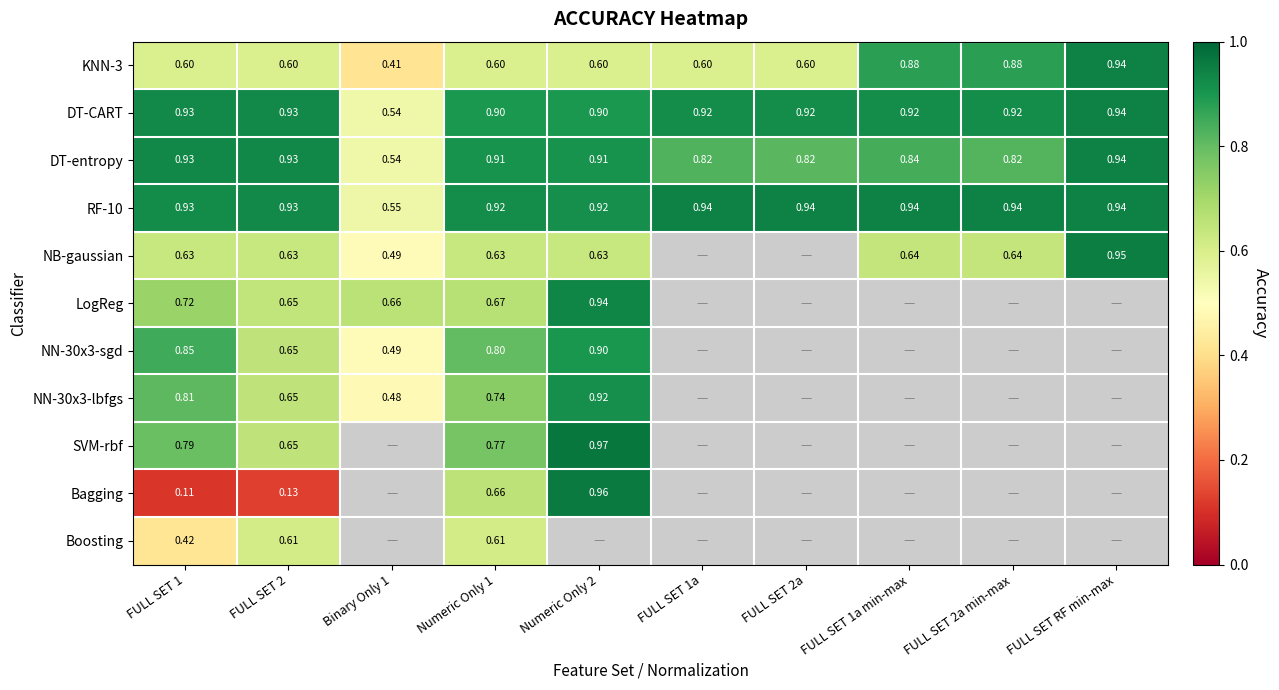

Is the value of DT-CART at FULL SET 1a greater than the value of SVM-rbf at FULL SET 1?

Yes